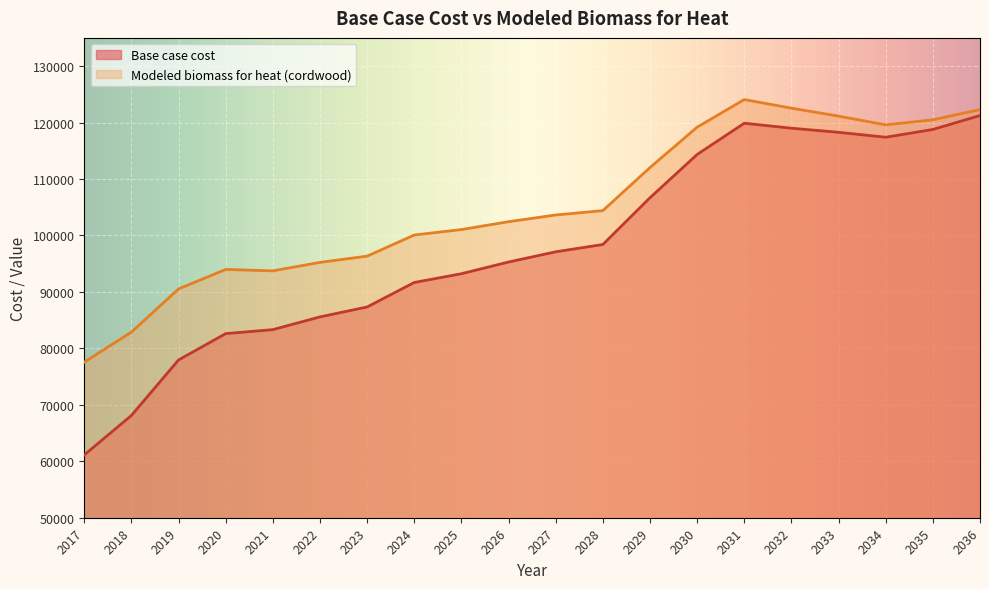

What are all the series names shown in the legend?

Base case cost, Modeled biomass for heat (cordwood)